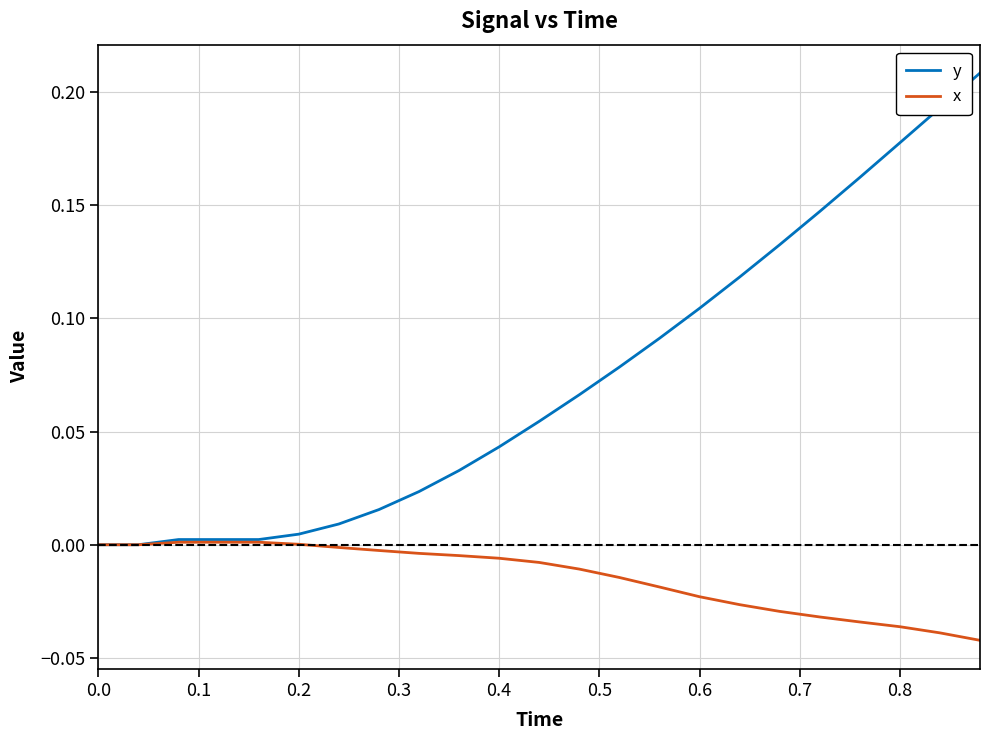

Rank the series by their maximum value, from lowest to highest.

x, y